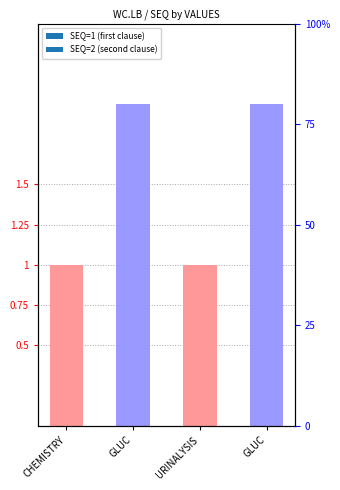

Which category has the lowest value across all series?

CHEMISTRY